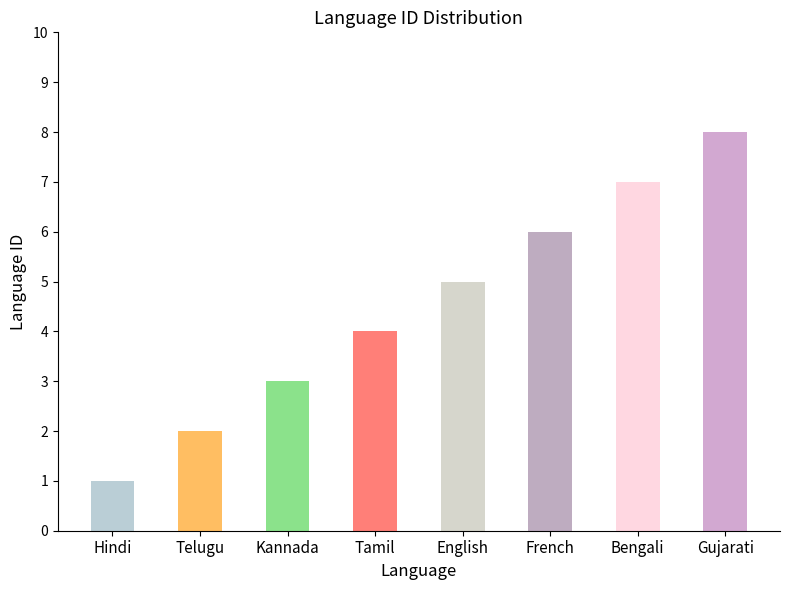

What is the change in value from Telugu to Kannada?

+1